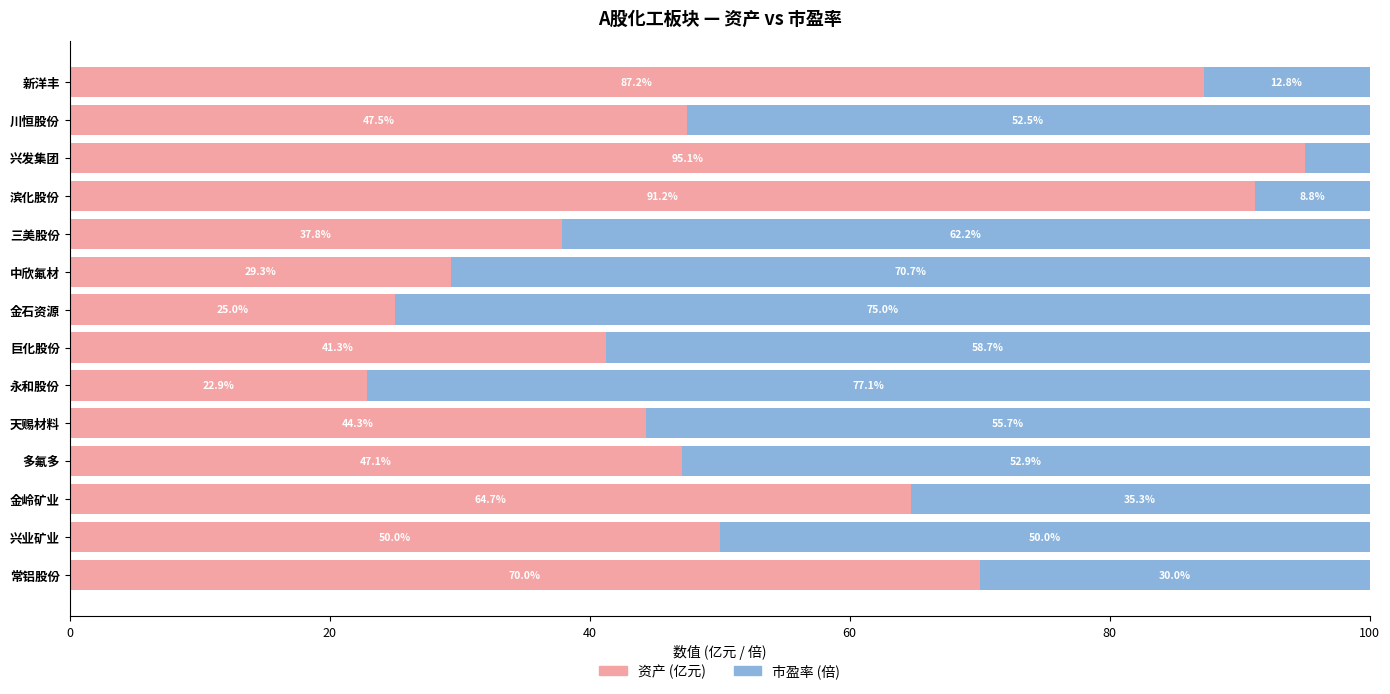

At which label does 资产 (亿元) reach its peak?

兴发集团